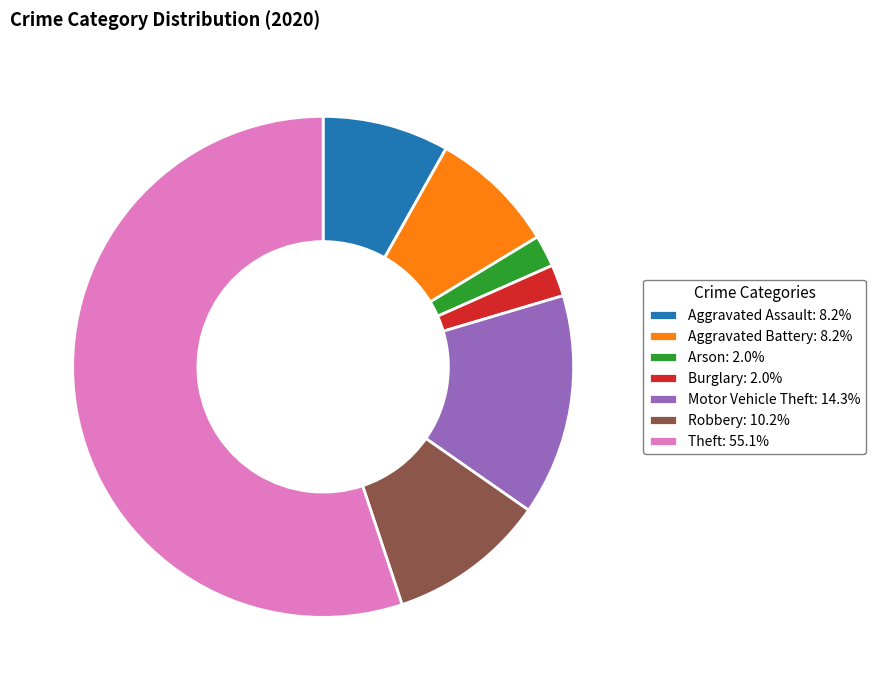

Combined, do Theft and Robbery account for over 50%?

Yes